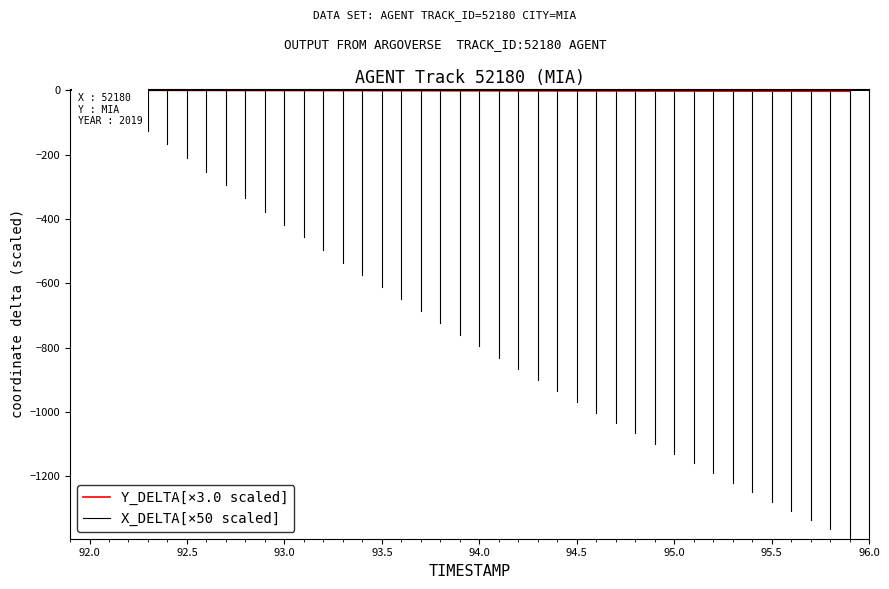

True or false: there are more than 1 points higher than both neighbors.

False